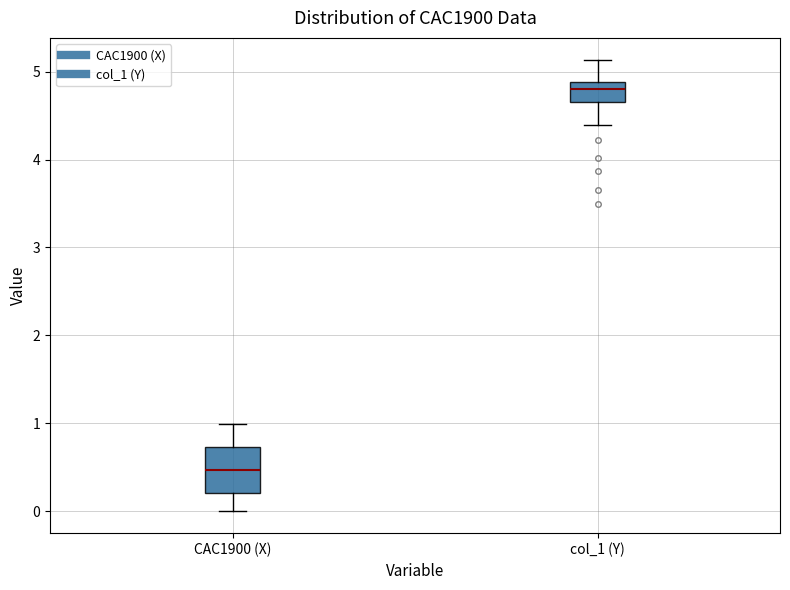

Reading left to right, transcribe this box plot: for each box, give where its median line is, the range the box spans, and where its two whiskers end, as read against the y-axis. The values are not printed on the chart, so give them approximately, as read against the axis.

CAC1900 (X): median 0.5, box 0.2 to 0.7, whiskers 0.0 to 1.0
col_1 (Y): median 4.8, box 4.7 to 4.9, whiskers 4.4 to 5.1